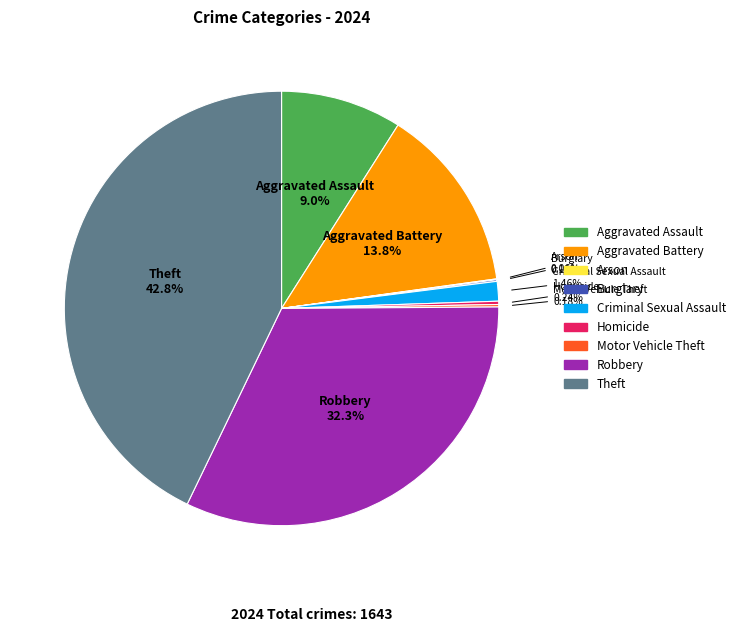

Is there any slice that represents more than half of the pie?

No